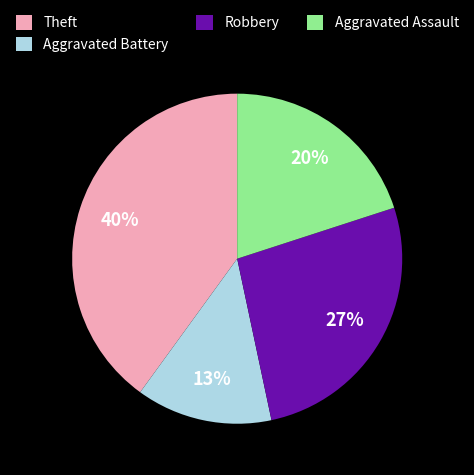

How many segments does this pie chart have?

4